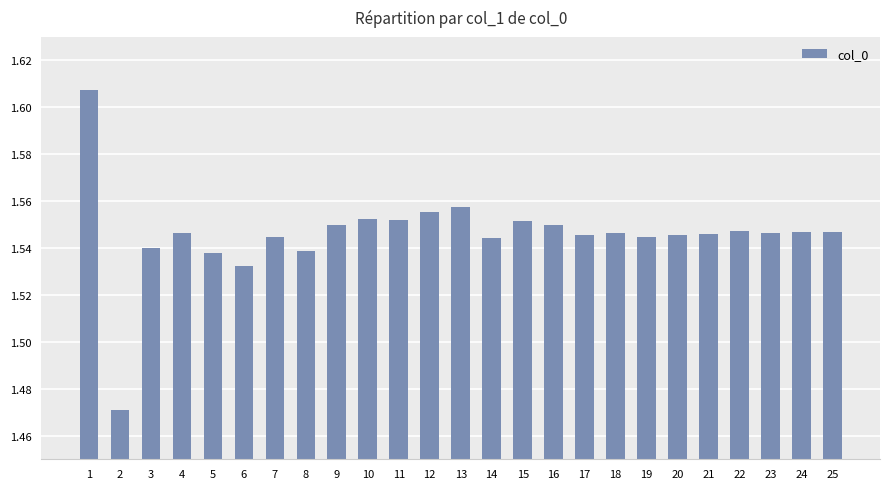

True or false: the data shows 2.2 at 23.

False